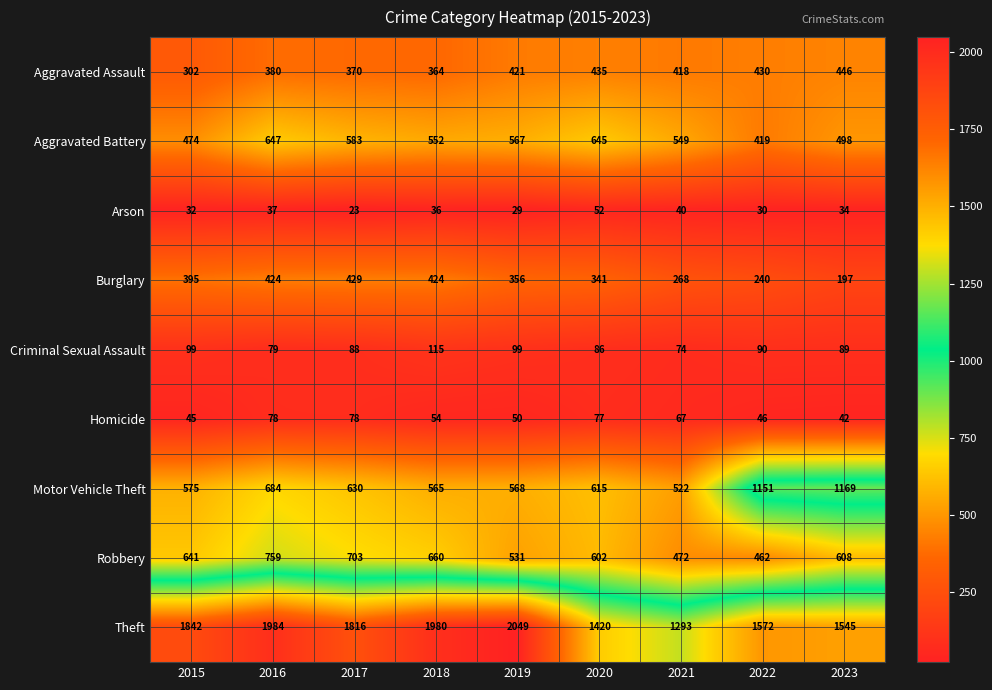

At which label is Motor Vehicle Theft closest to 845?

2016